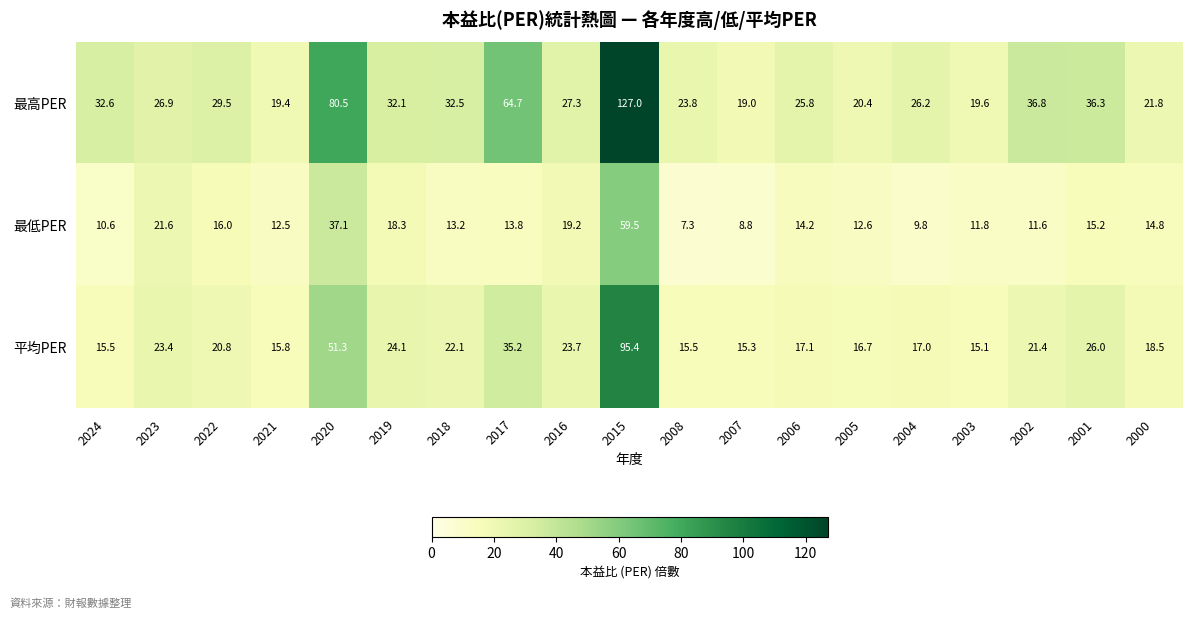

What is the total value across all series at 2003?

46.5